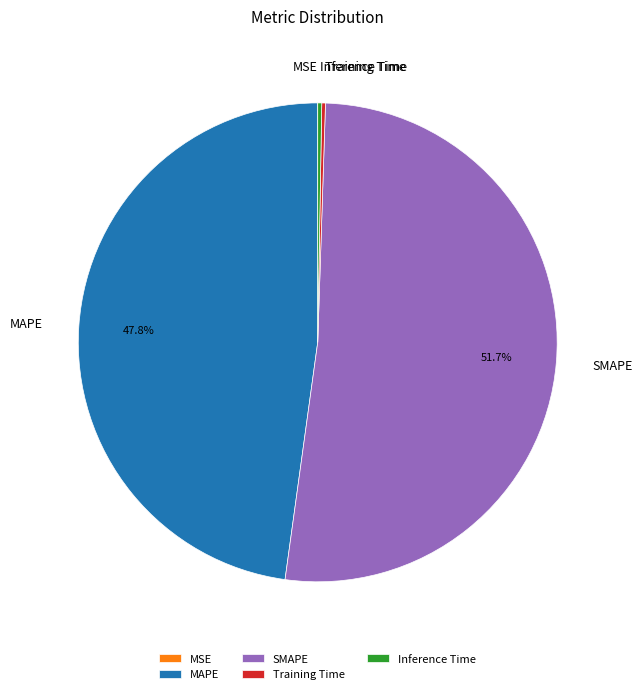

What is the largest slice in the pie chart?

SMAPE